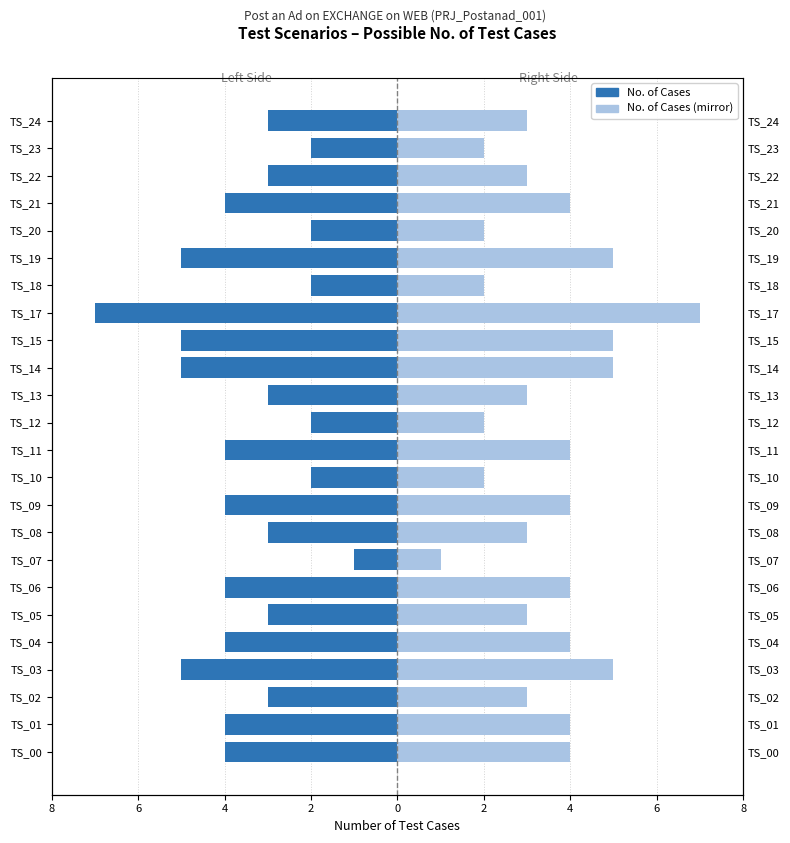

Reading right to left, what are all the values shown in this chart?

No. of Cases (left): -3	-2	-3	-4	-2	-5	-2	-7	-5	-5	-3	-2	-4	-2	-4	-3	-1	-4	-3	-4	-5	-3	-4	-4
No. of Cases (right): 3	2	3	4	2	5	2	7	5	5	3	2	4	2	4	3	1	4	3	4	5	3	4	4